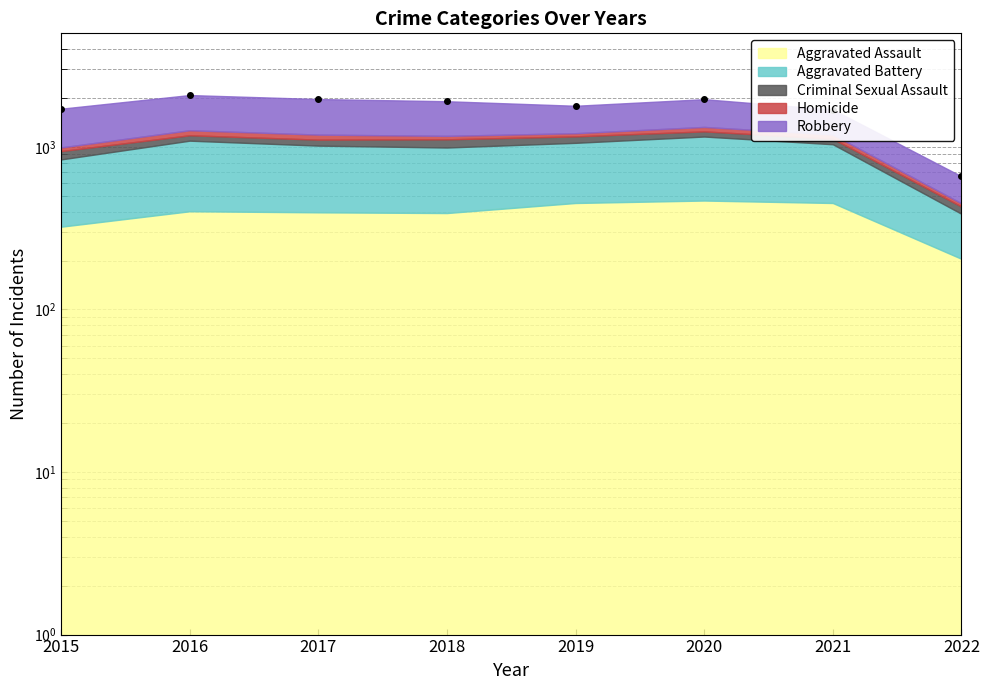

What is the change in value from 2017 to 2020?

-4